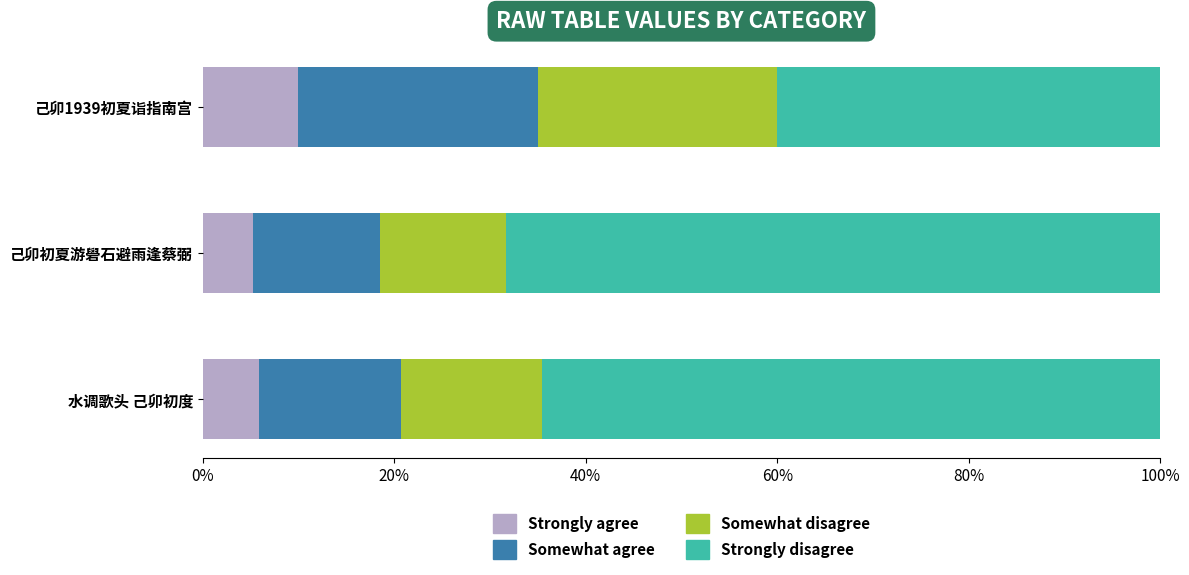

How many categories are shown in the chart?

3